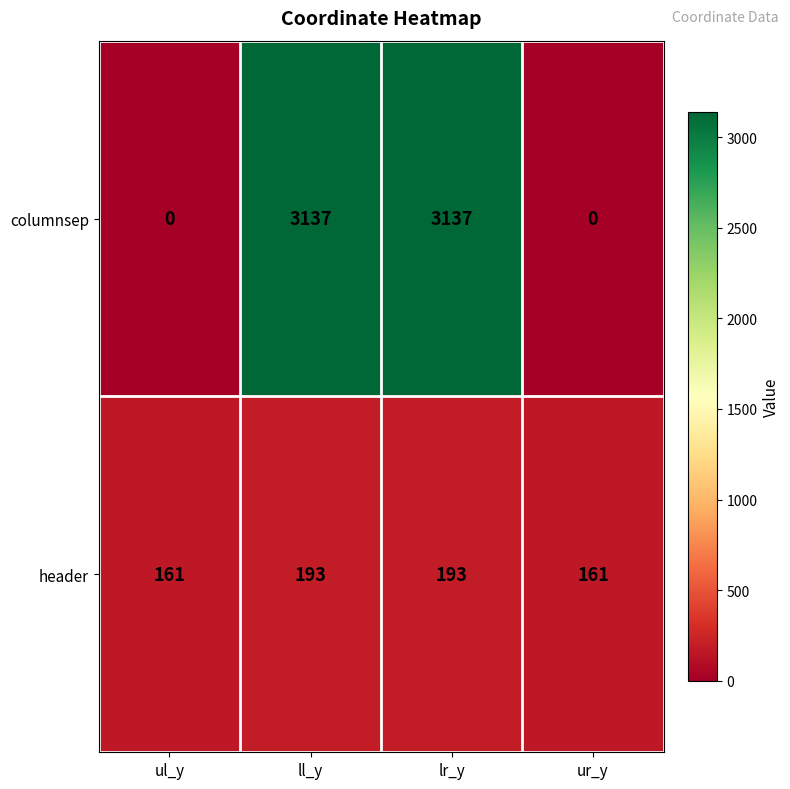

How many distinct data groups are displayed?

2